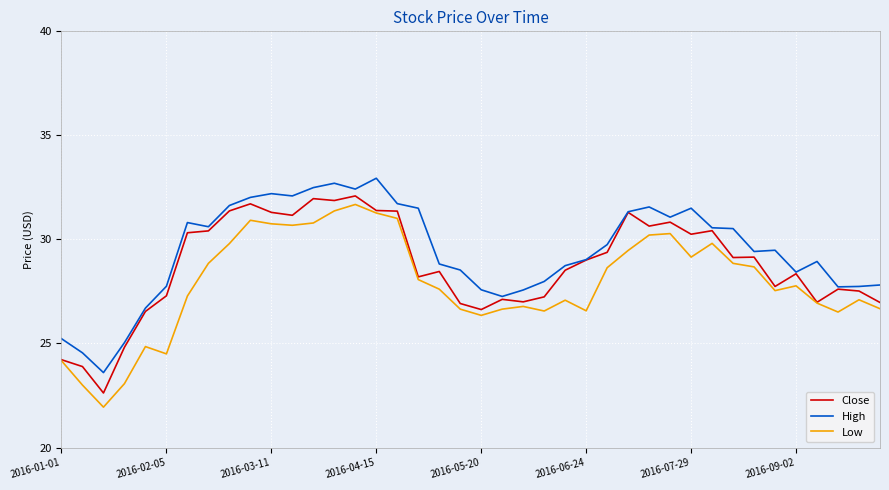

What is the smallest value displayed?

21.9